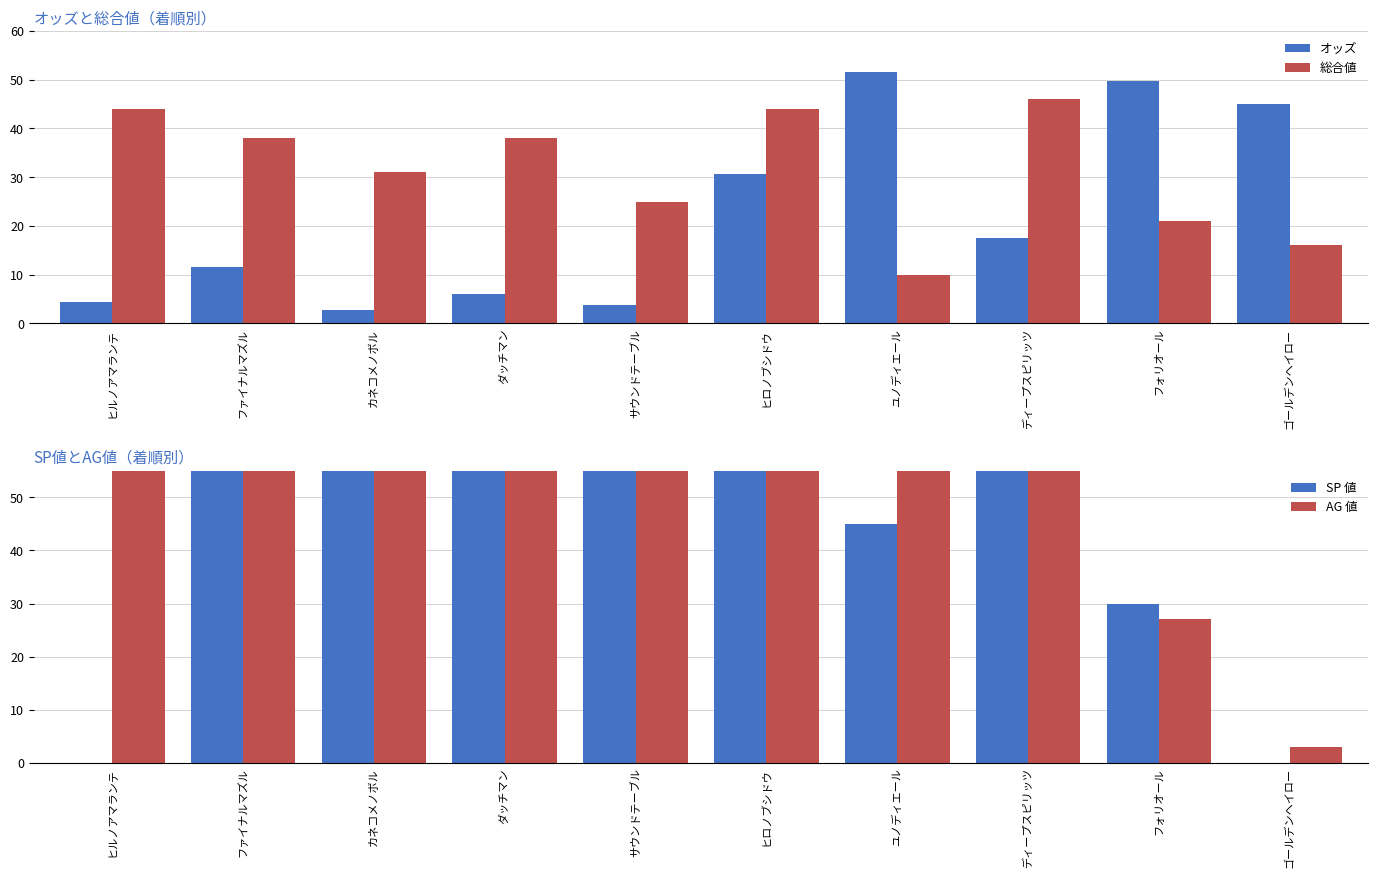

The SP 値 series shows 70.0 at ディープスピリッツ. True or false?

True